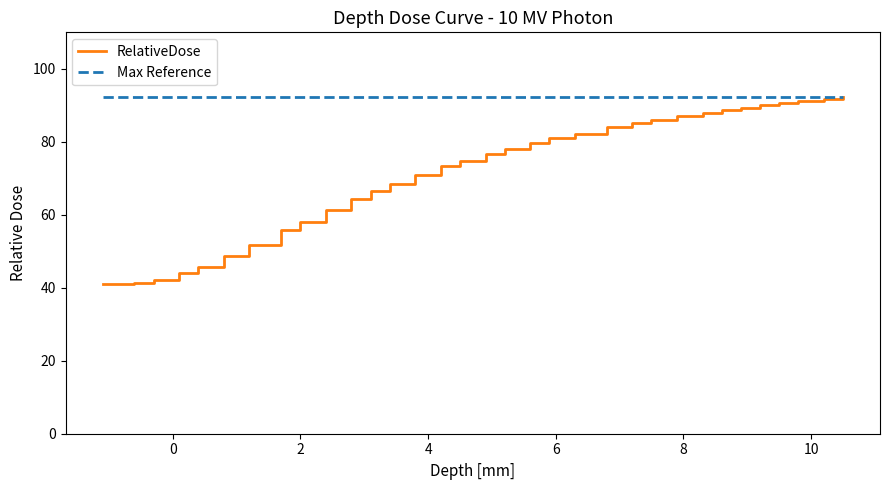

Which series has the largest range (max minus min)?

RelativeDose